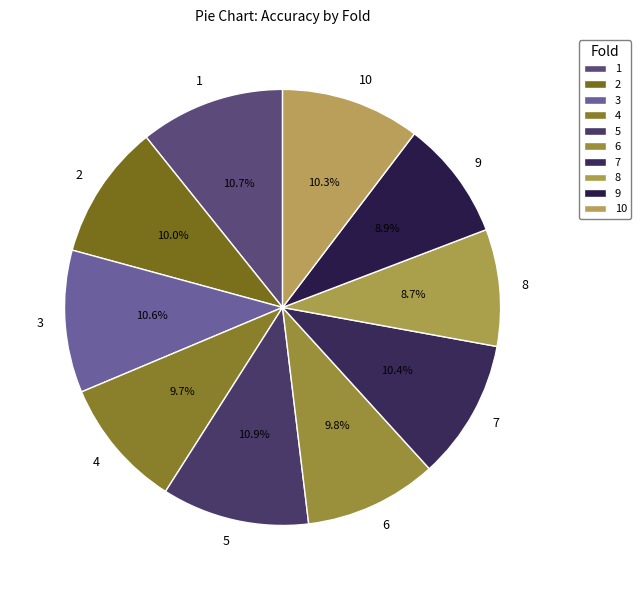

Is it true that 9 is 9% of the pie?

True